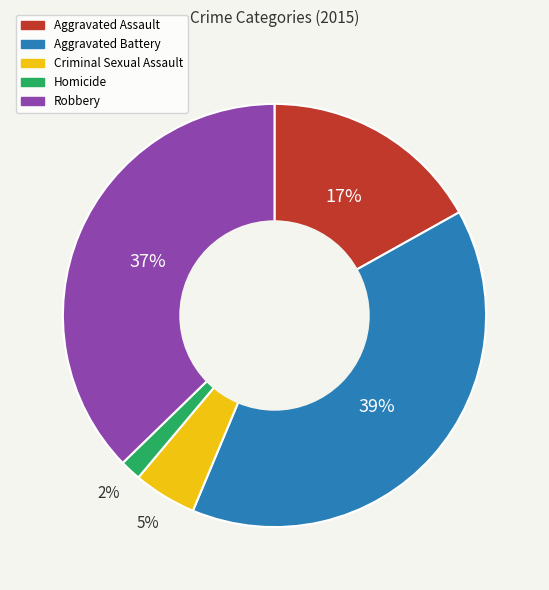

To the nearest percent, what portion does Criminal Sexual Assault represent?

5%